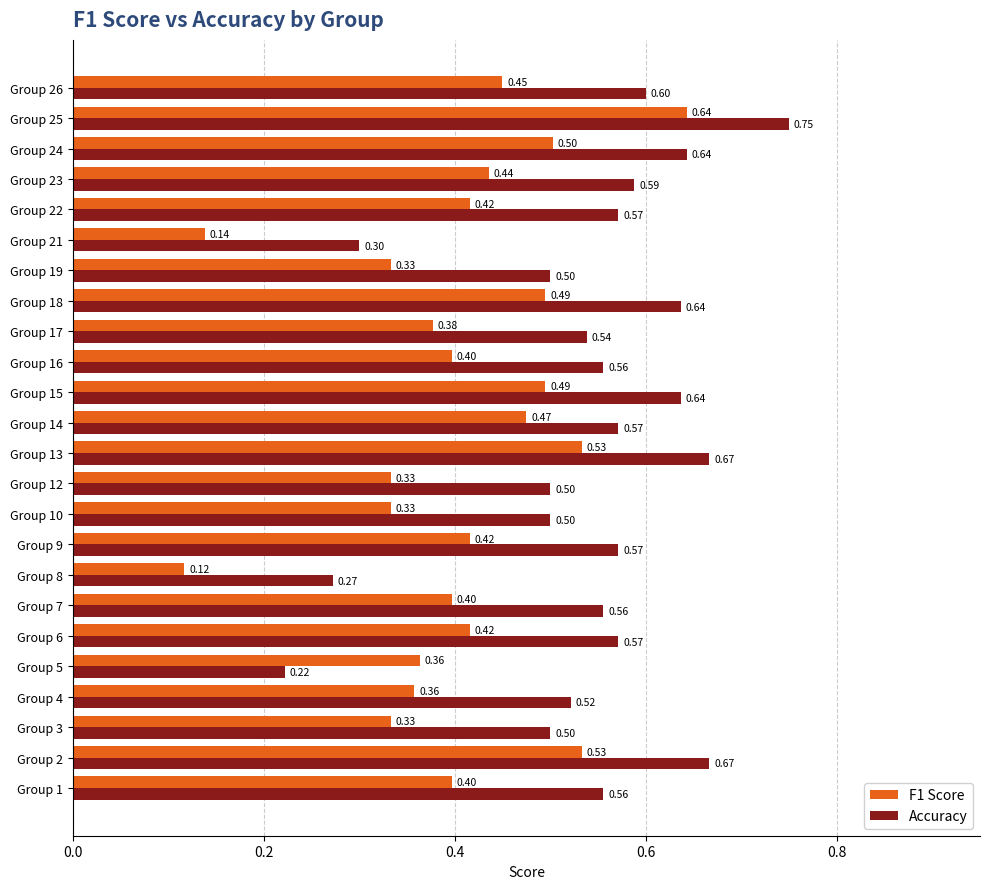

What is the difference between the maximum and minimum values in the Accuracy series?

0.5